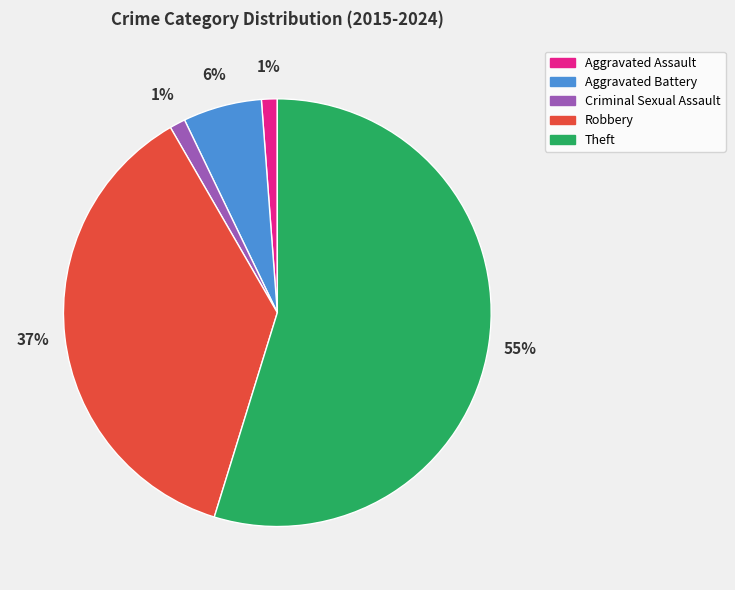

To the nearest percent, what is the difference between the largest and smallest slice percentages?

54%